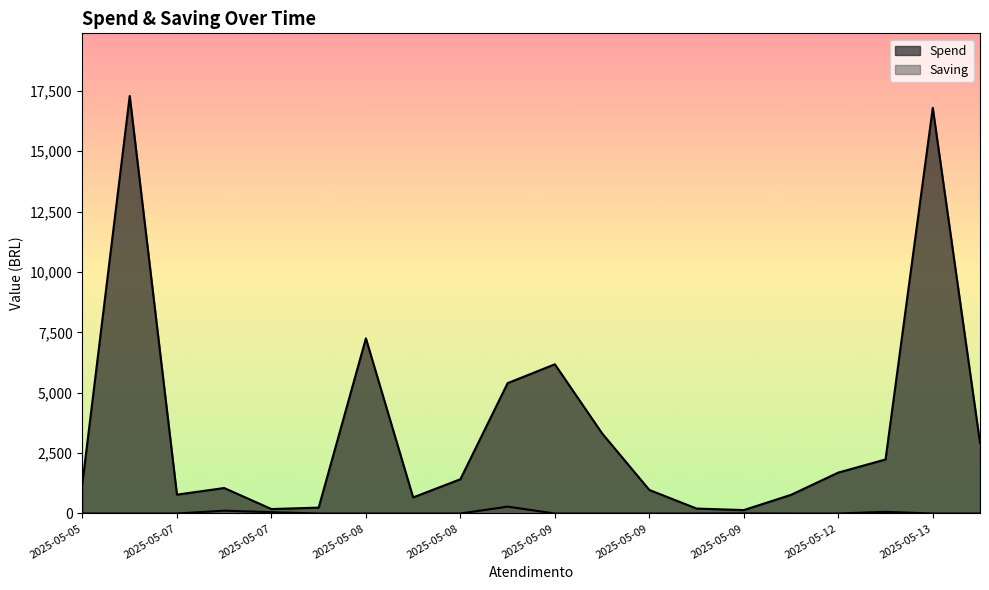

What is the lowest value of the Spend series?

142.0